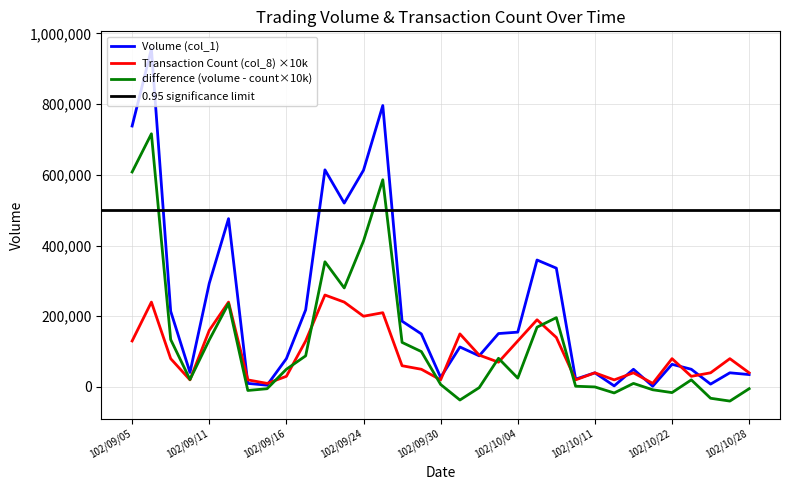

What is the label of the 21st point from the right?

102/09/24